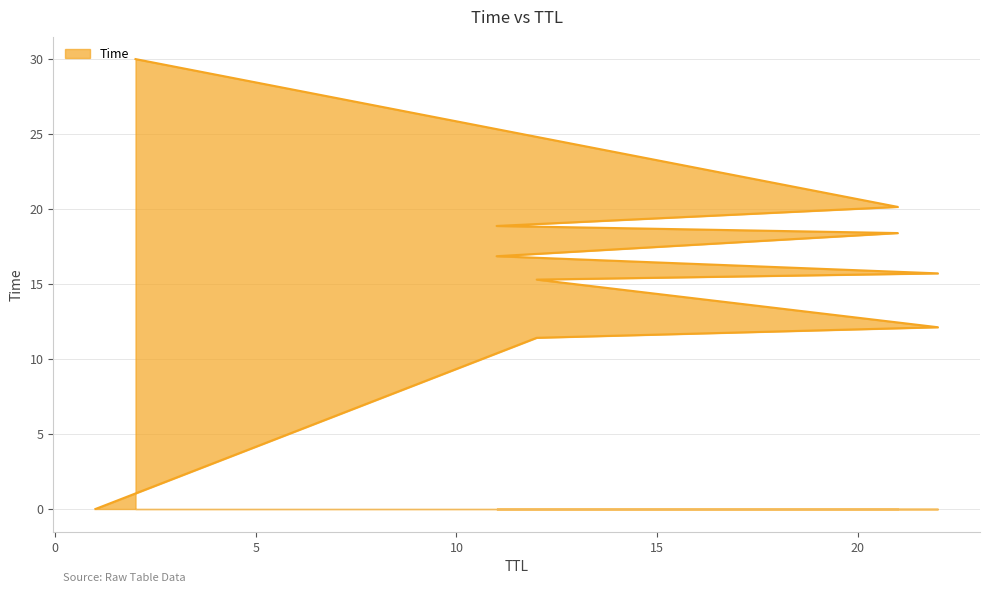

Reading left to right, extract all data points from this chart.

0.0	11.4	12.1	15.3	15.7	16.9	18.4	18.9	20.1	30.0